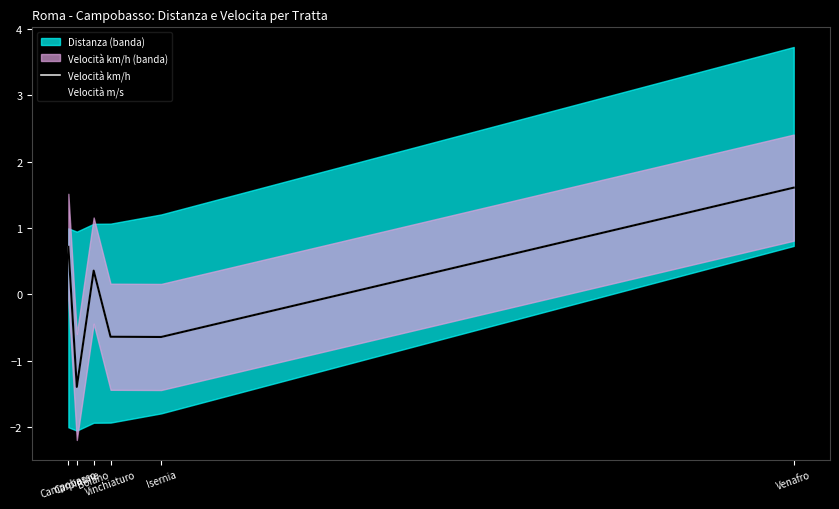

Between Carpinone and Isernia, which is larger?

Isernia